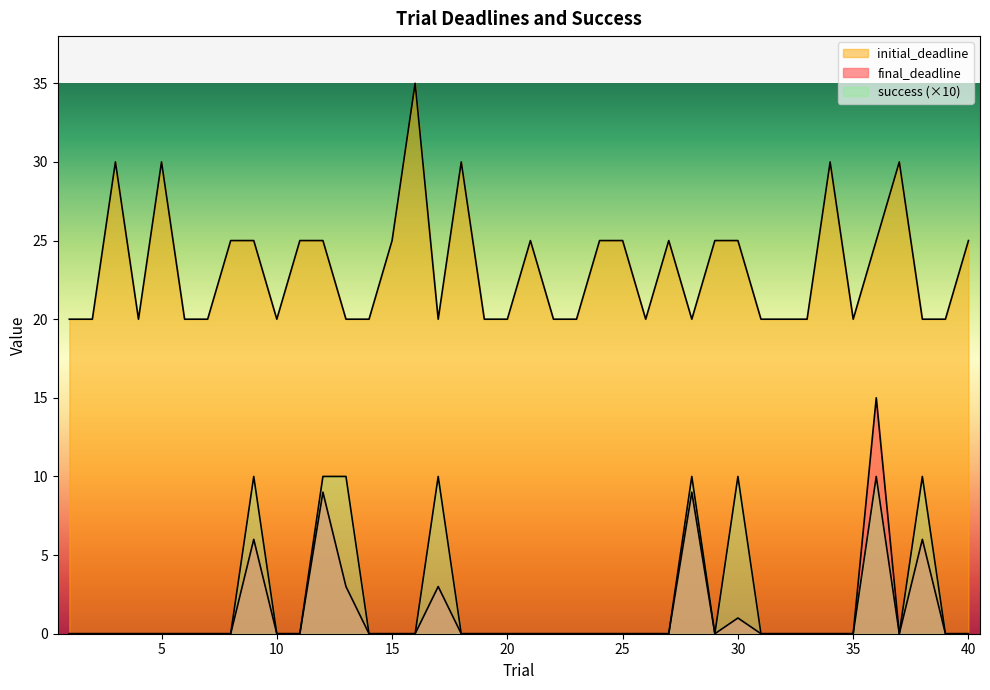

Does the chart display data point markers on the line(s)?

No